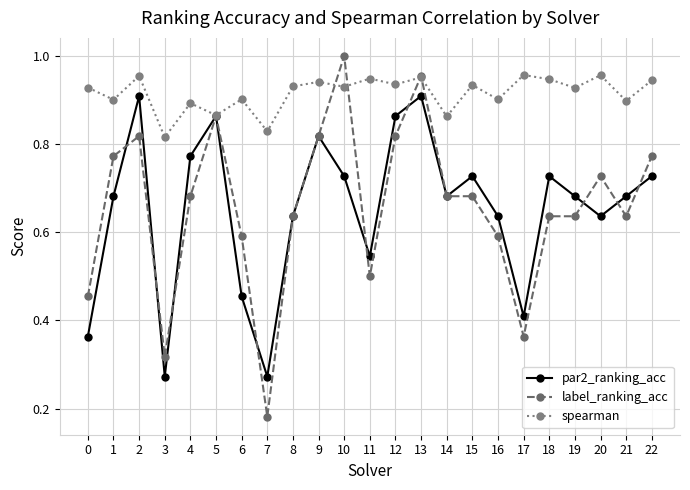

Is the value of spearman at 5 greater than the value of label_ranking_acc at 2?

Yes